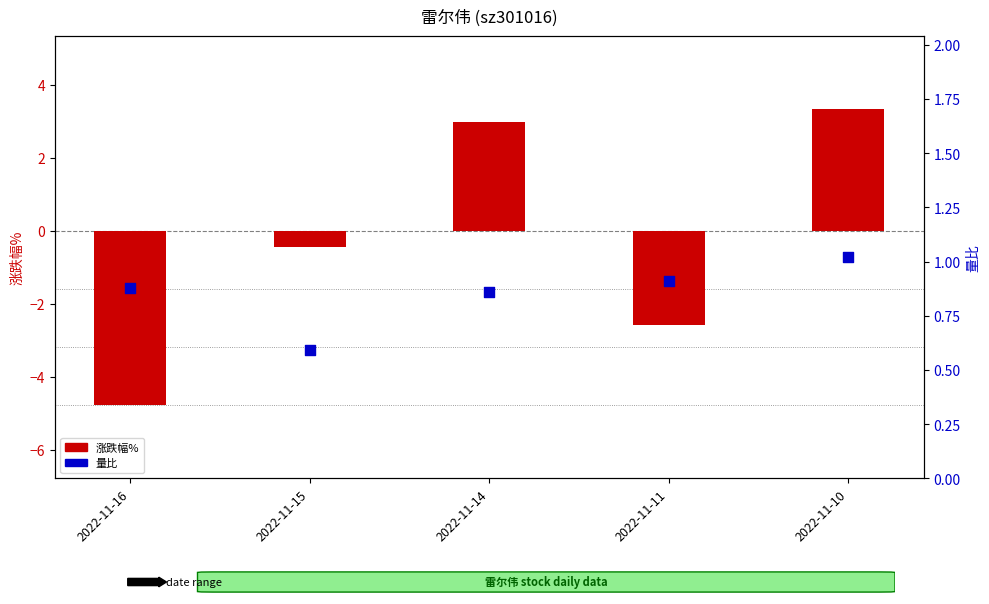

What is the total value across all series at 2022-11-15?

0.1